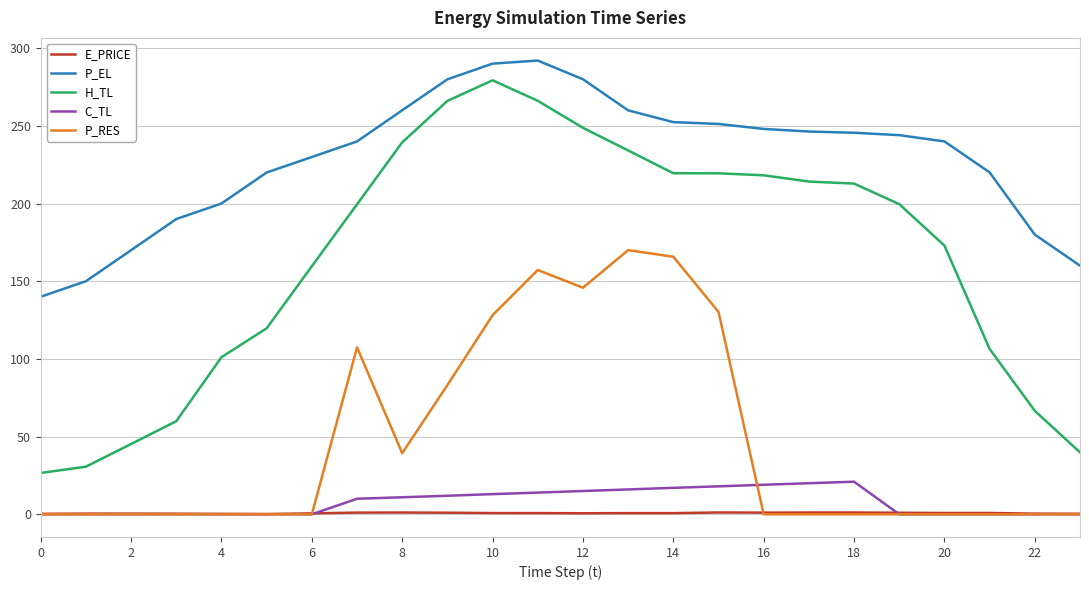

Which series has the widest spread of values?

H_TL